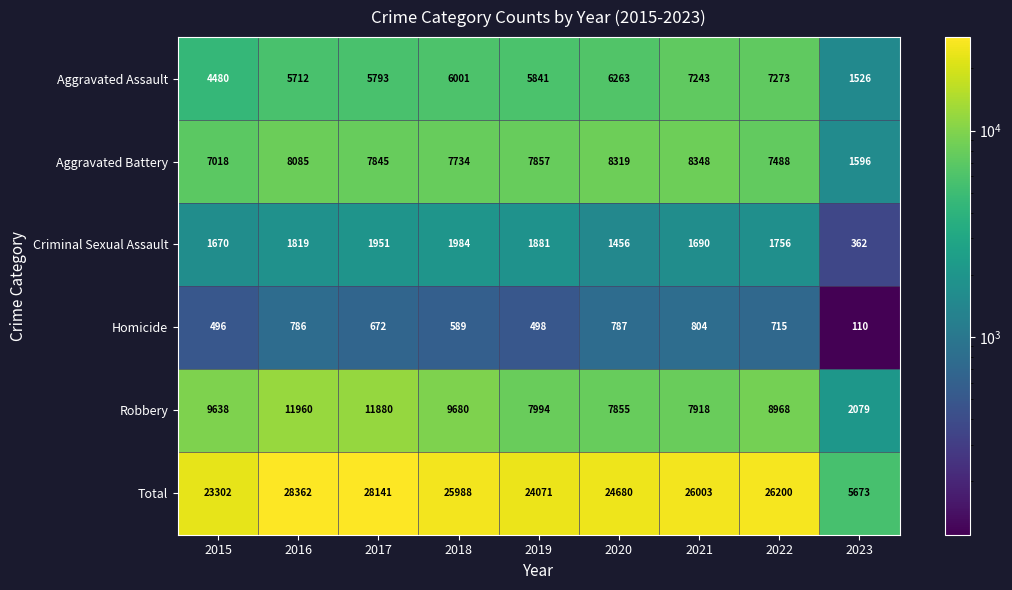

At which label is Aggravated Battery closest to 4972?

2015